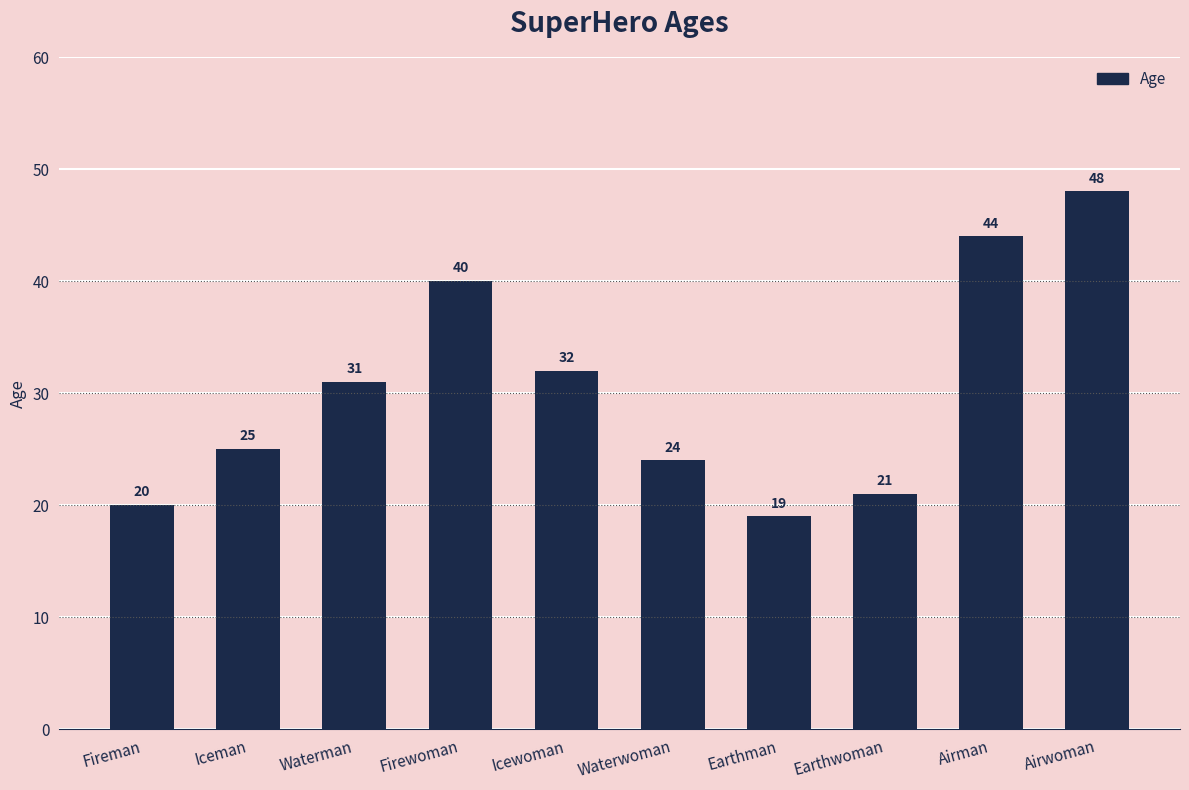

How many data points are less than 31?

5